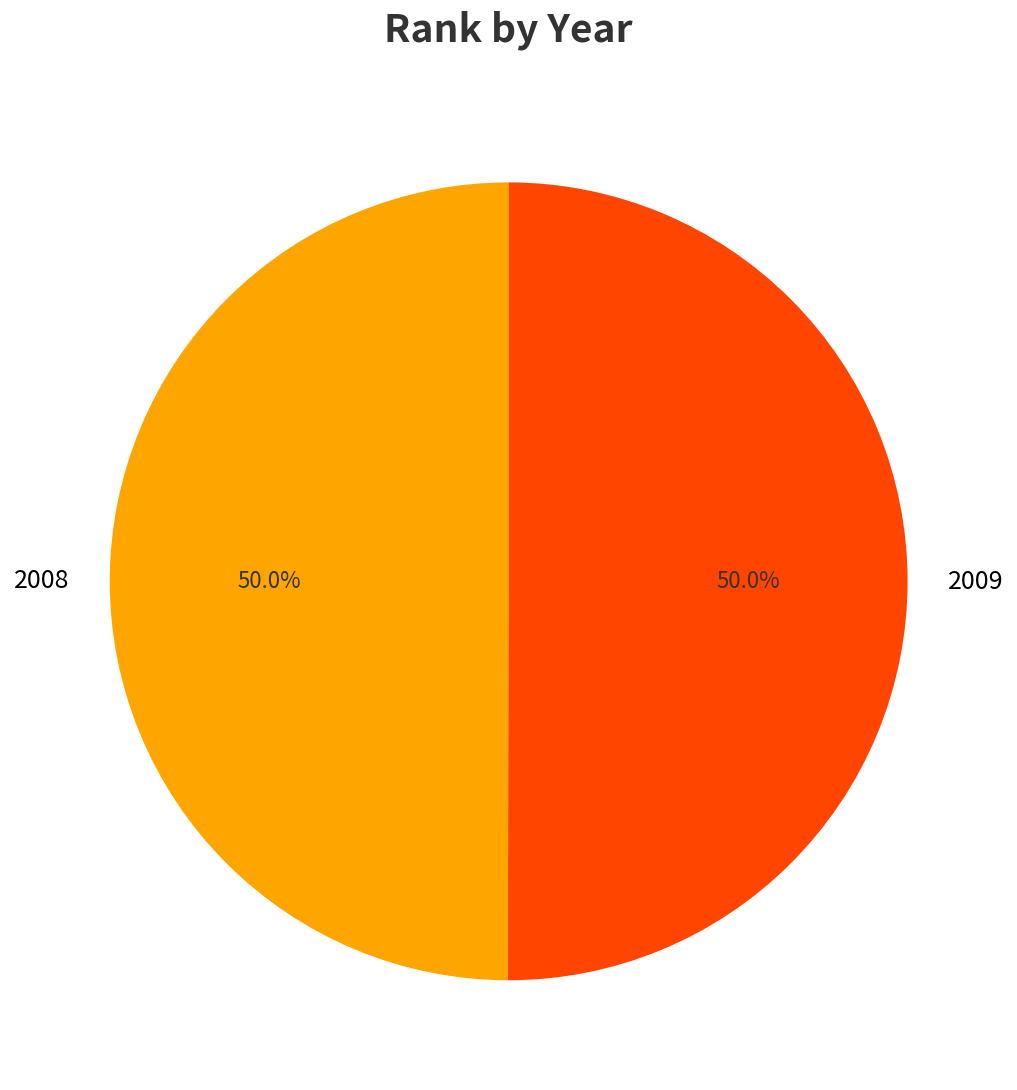

Is the sum of 2008 and 2009 greater than half?

Yes